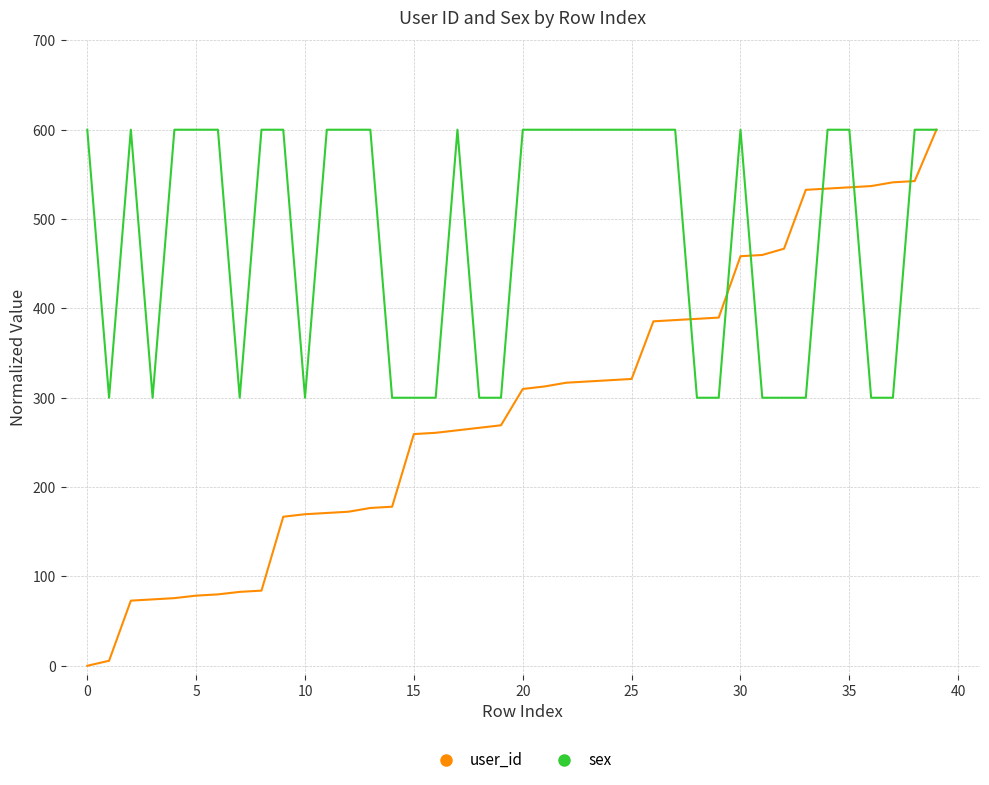

Which series has the largest range (max minus min)?

user_id